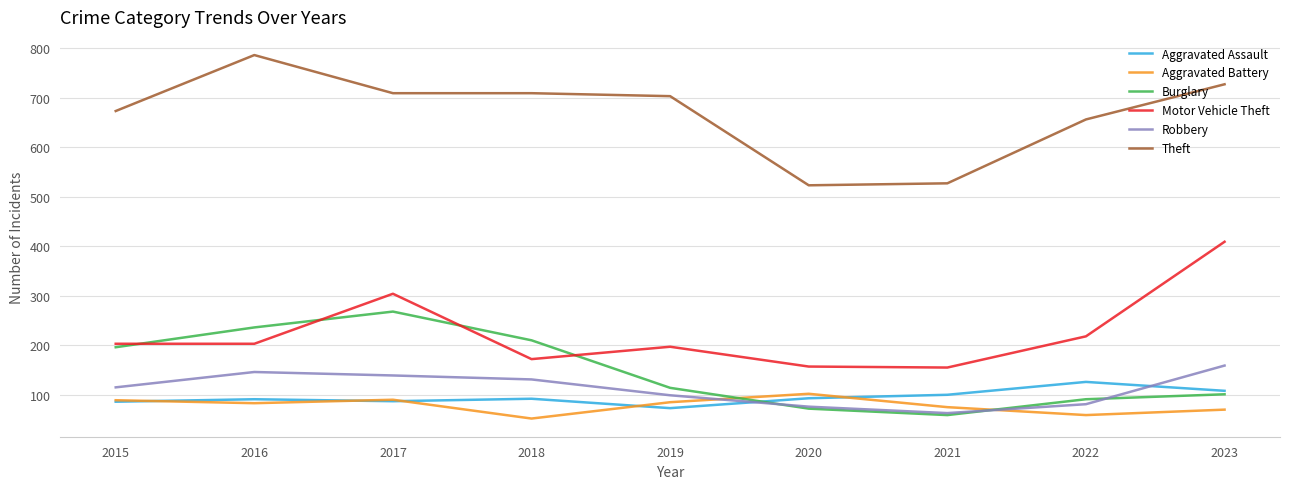

What is the sum of the Aggravated Assault values at 2015 and 2020?

179